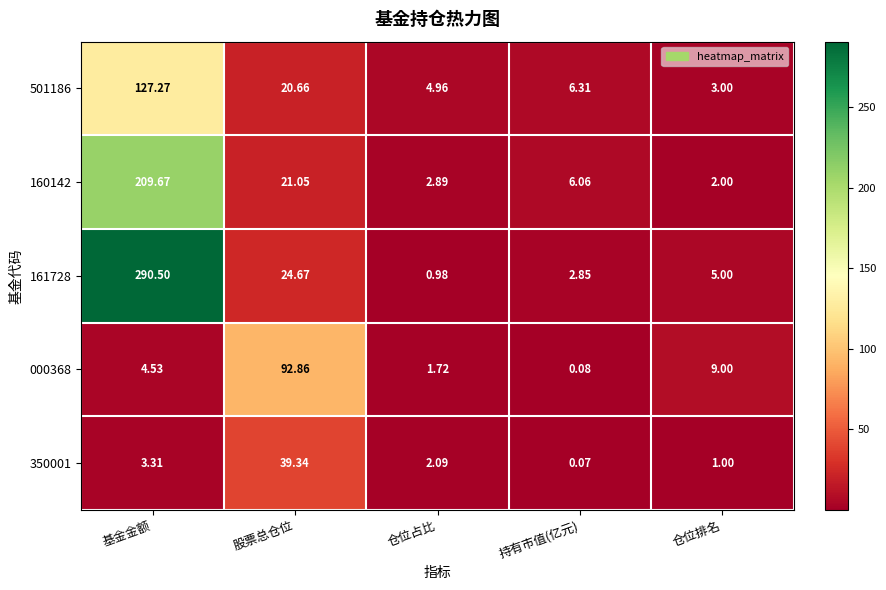

List the series in order of their peak value, highest first.

161728, 160142, 501186, 000368, 350001